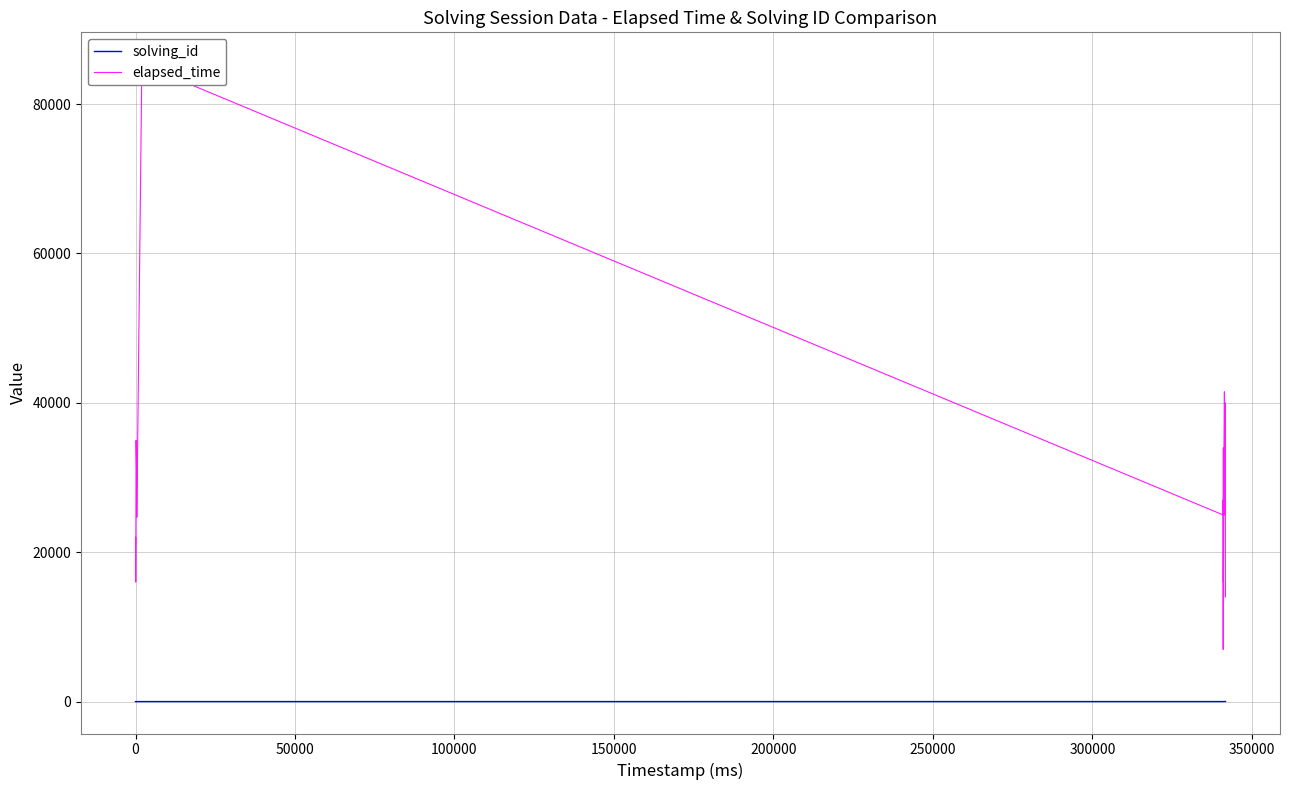

True or false: solving_id has more than 1 points higher than both neighbors.

False